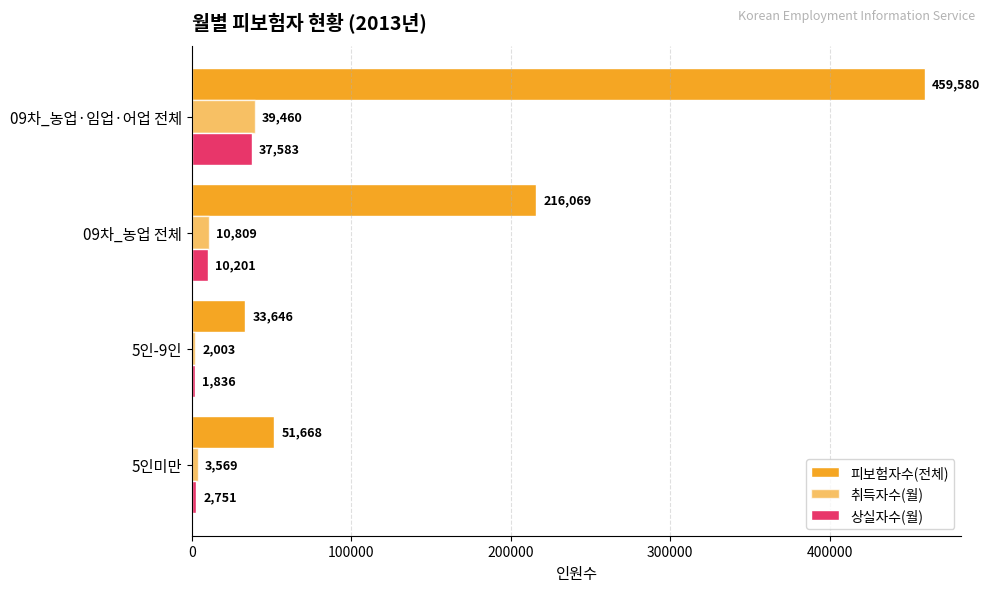

List the series in order of their peak value, lowest first.

상실자수(월), 취득자수(월), 피보험자수(전체)